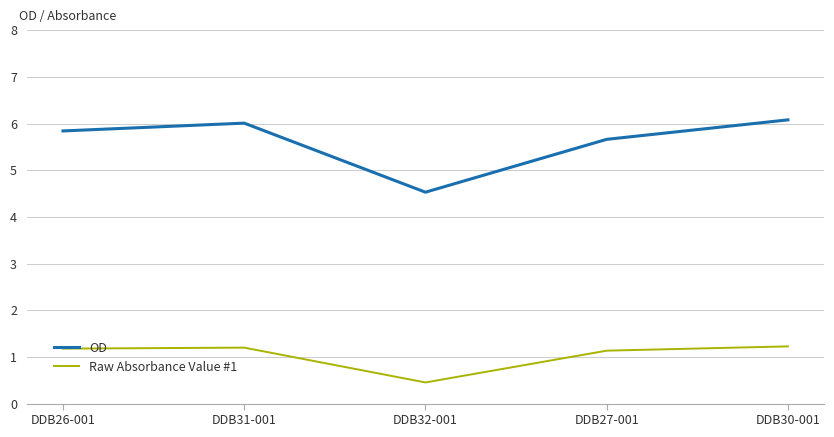

What is the difference between the second highest and second lowest values in the Raw Absorbance Value #1 series?

0.1